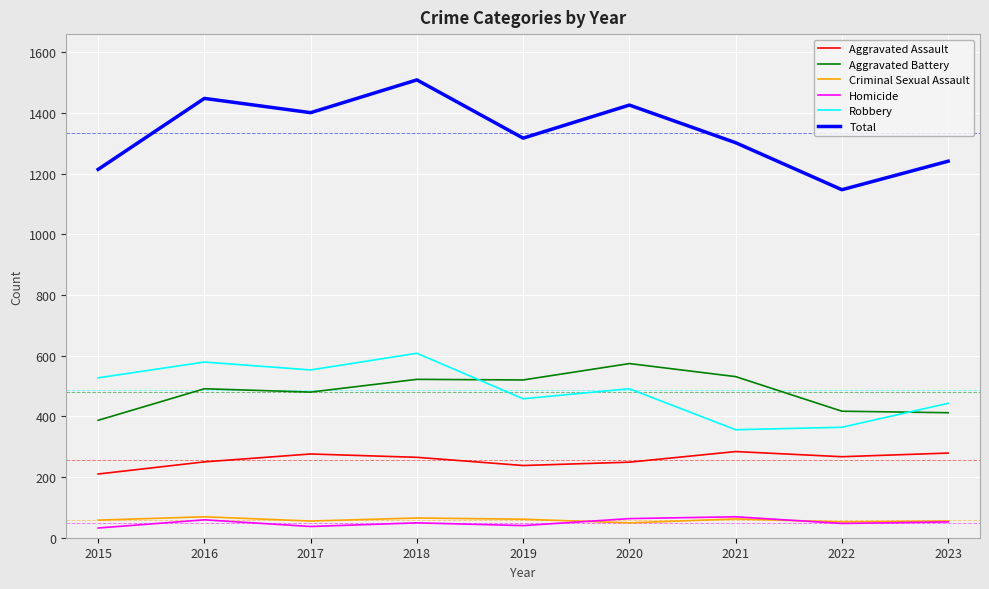

True or false: Total and Criminal Sexual Assault intersect in this chart.

False